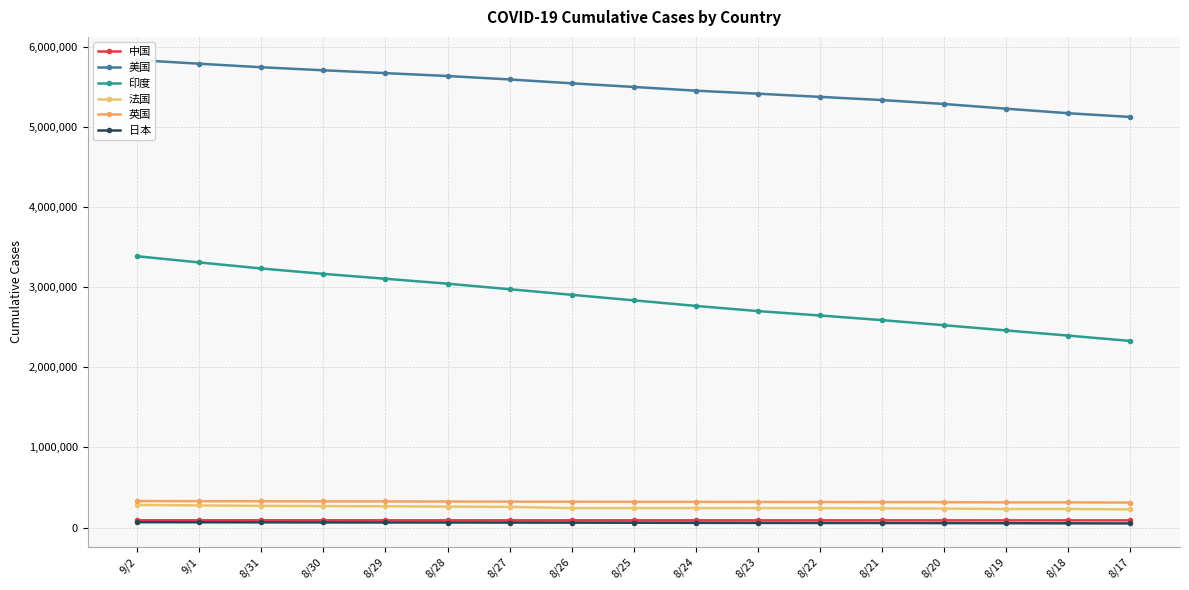

Is this an area chart (filled region under the line)?

No